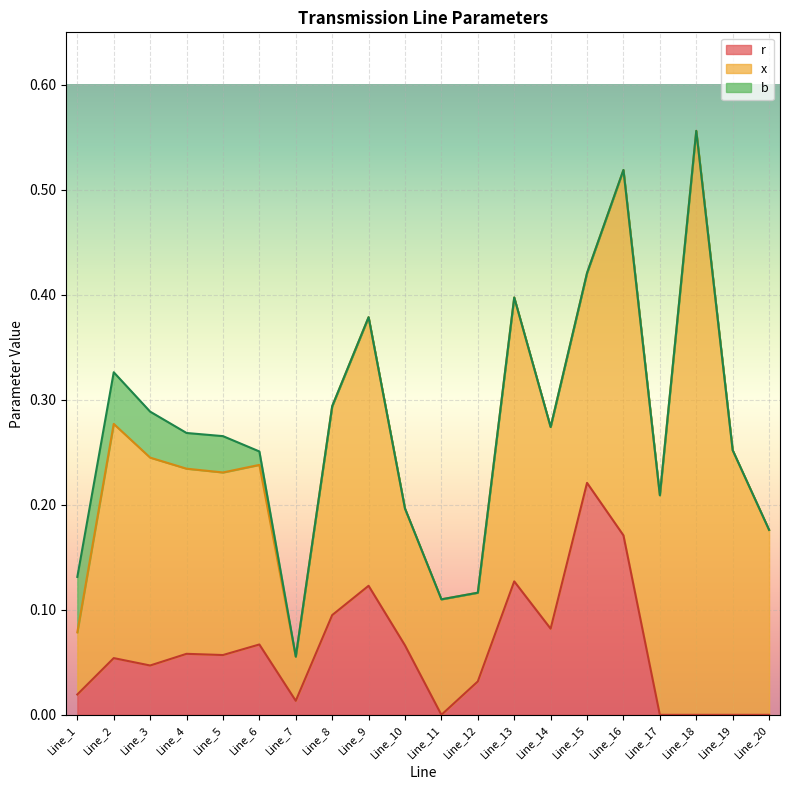

How many values in b are above zero?

6